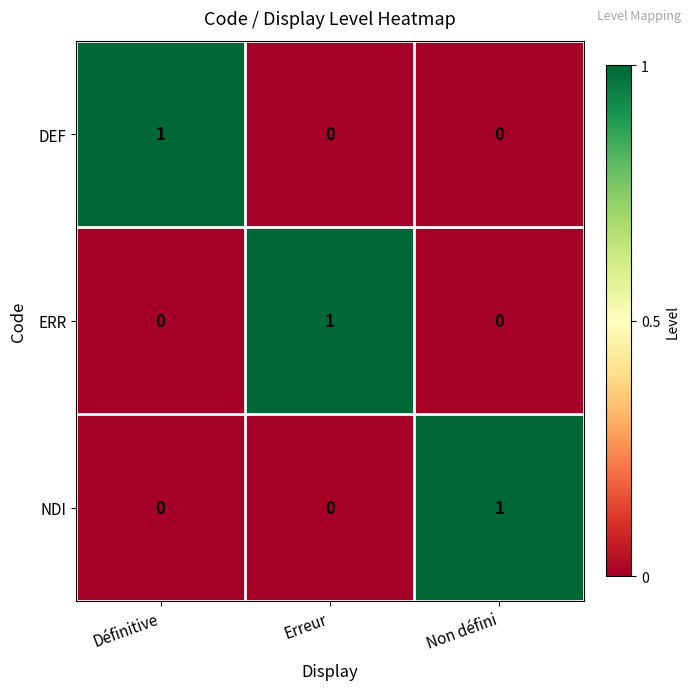

Reading left to right, extract all data points from this chart.

DEF: Définitive=1	Erreur=0	Non défini=0
ERR: Définitive=0	Erreur=1	Non défini=0
NDI: Définitive=0	Erreur=0	Non défini=1